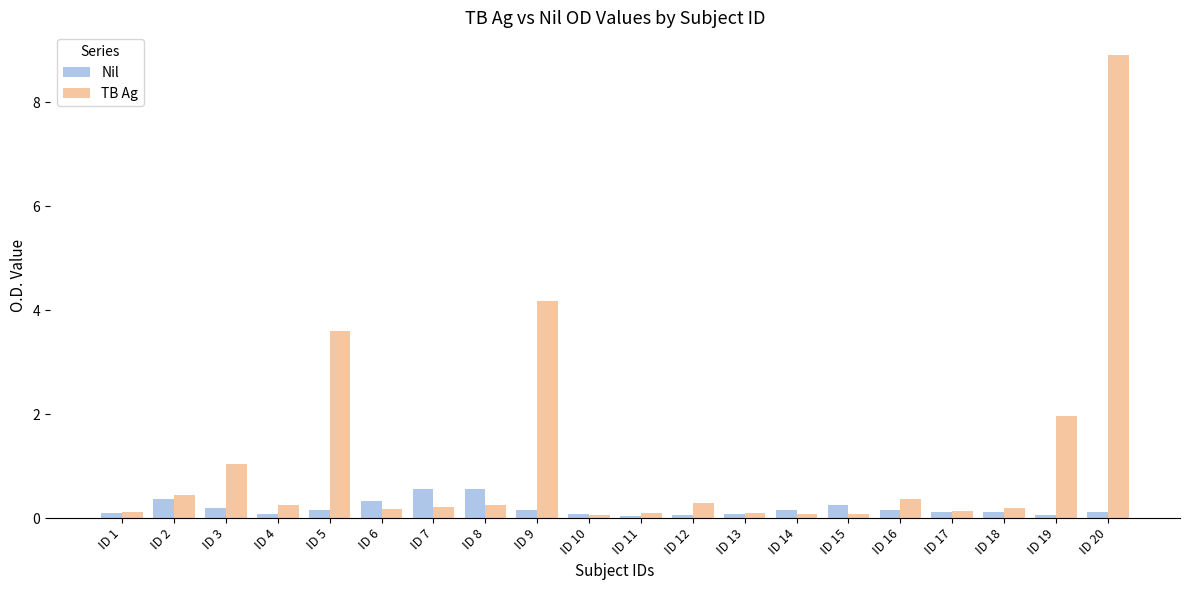

What is the difference between the highest and lowest values at ID 2?

0.1